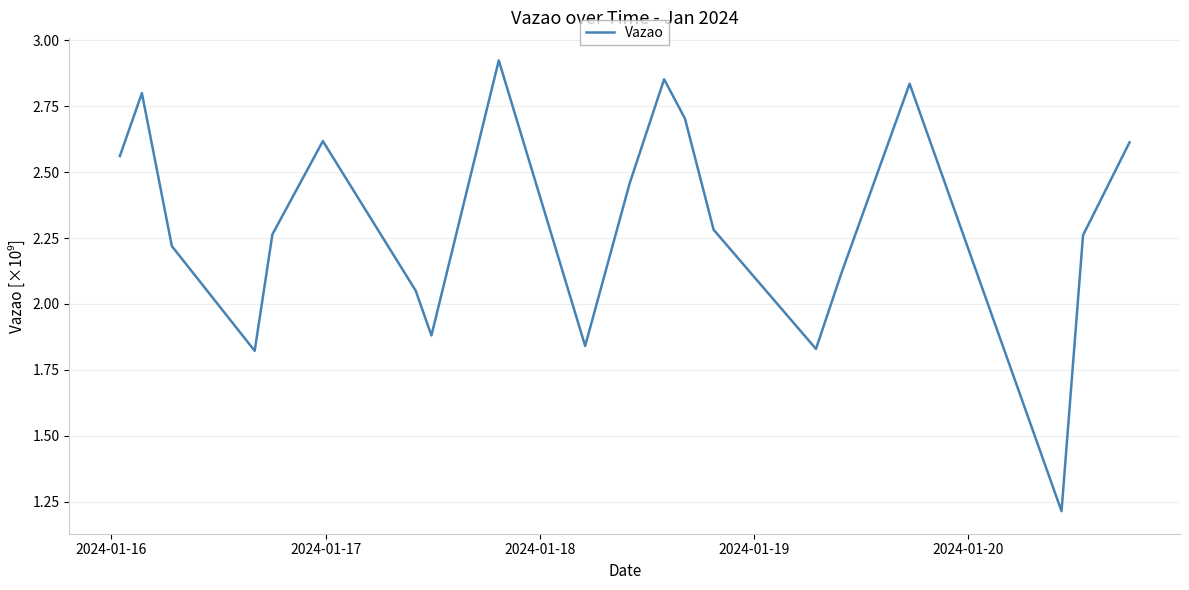

What is the minimum value shown in the chart?

1.2